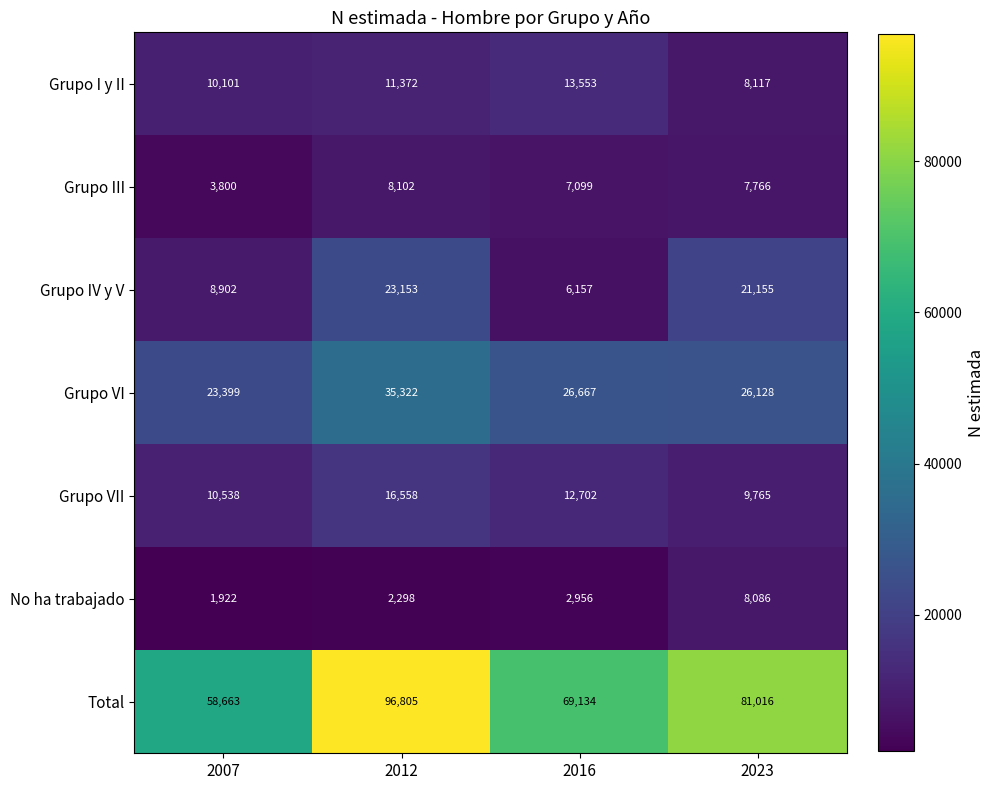

What is the lowest value of the Total series?

58663